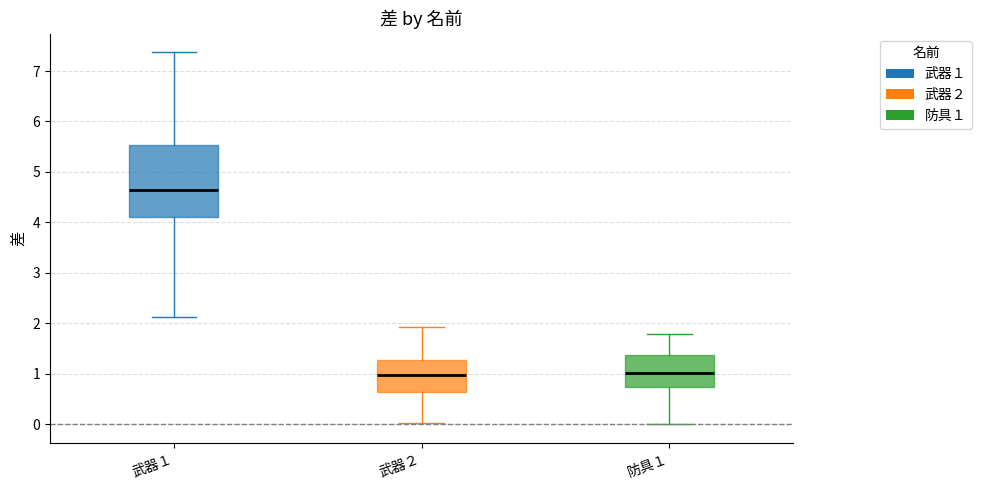

Comparing the boxes themselves (not the whiskers), which one is the tallest?

武器１